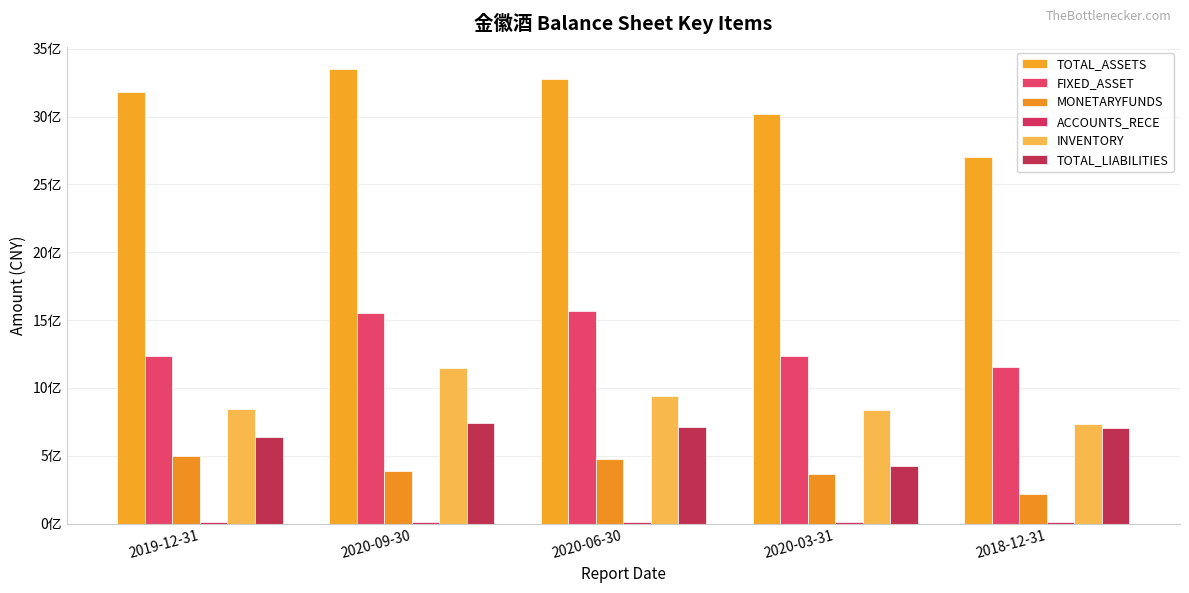

Is it true that INVENTORY equals 838981594.8 at 2020-03-31?

True